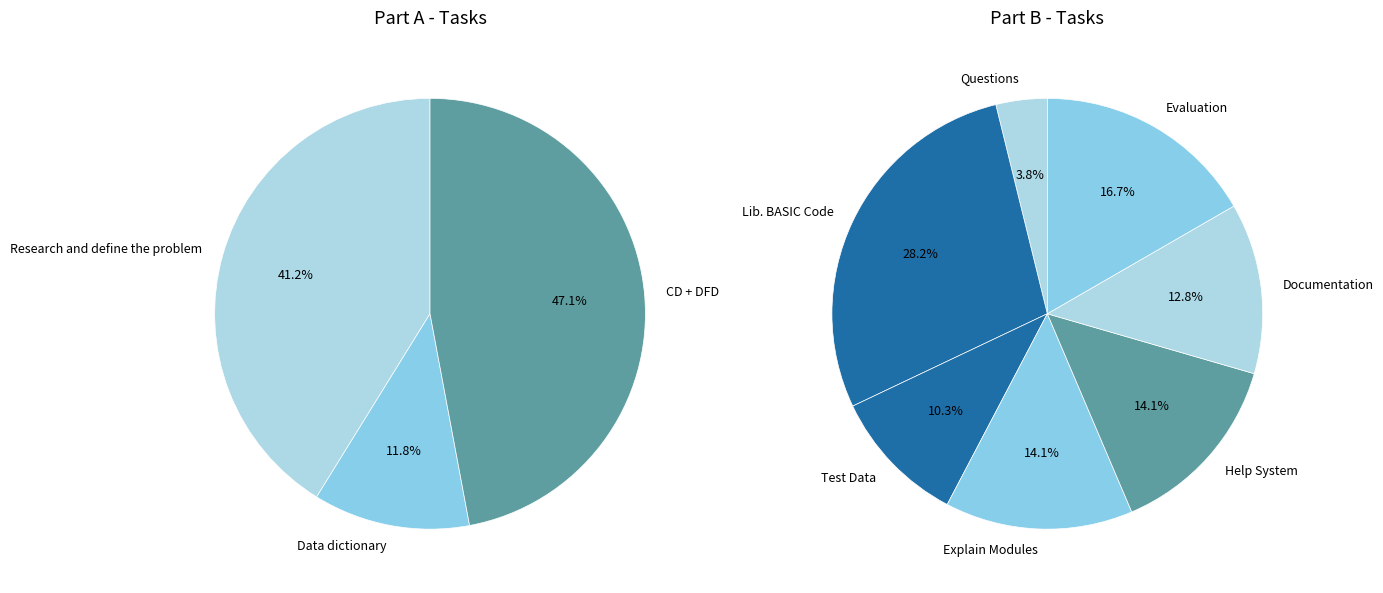

How many slices are in this pie chart?

10